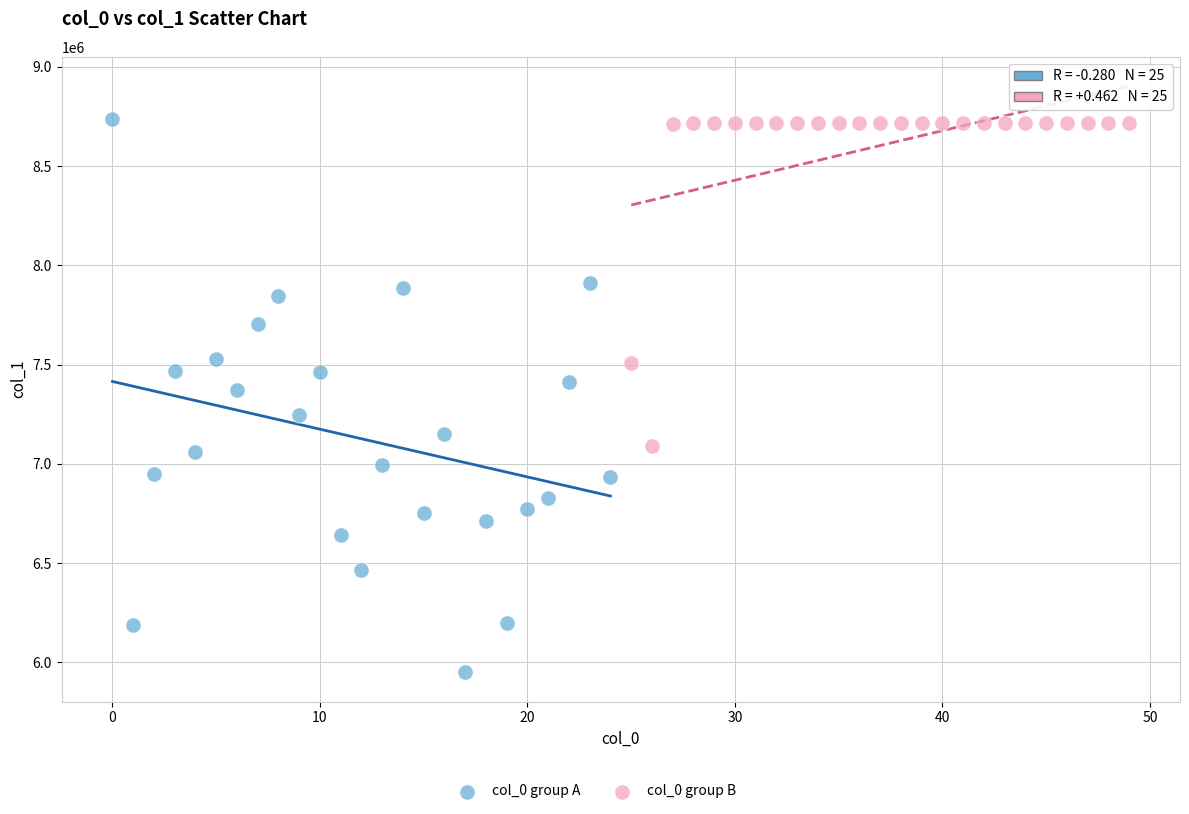

Which series has the largest Y range (max minus min)?

col_0 group A